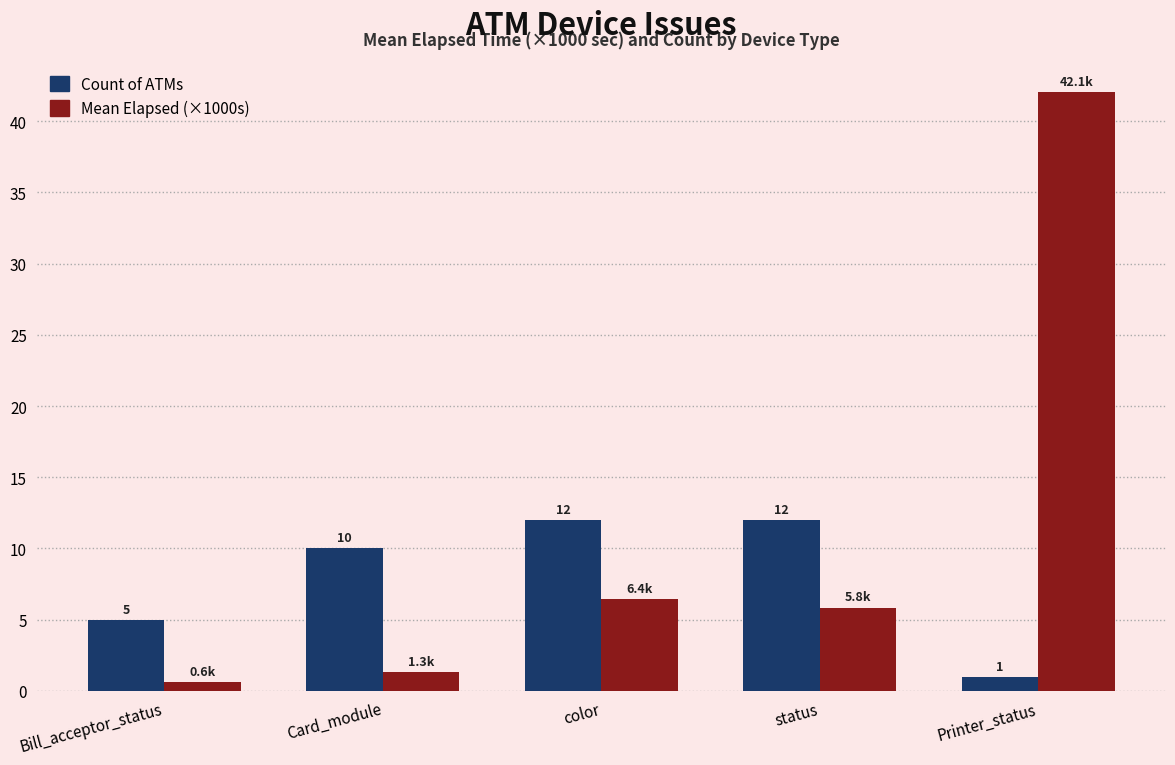

What value does the Count of ATMs series have at status?

12.0